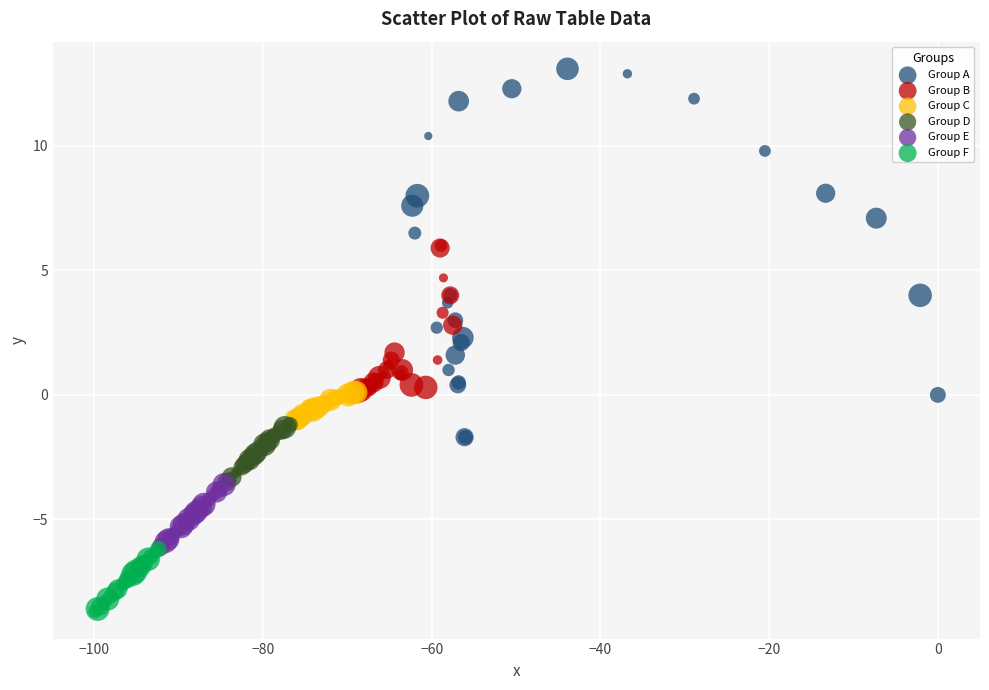

Which series has the largest Y range (max minus min)?

Group A